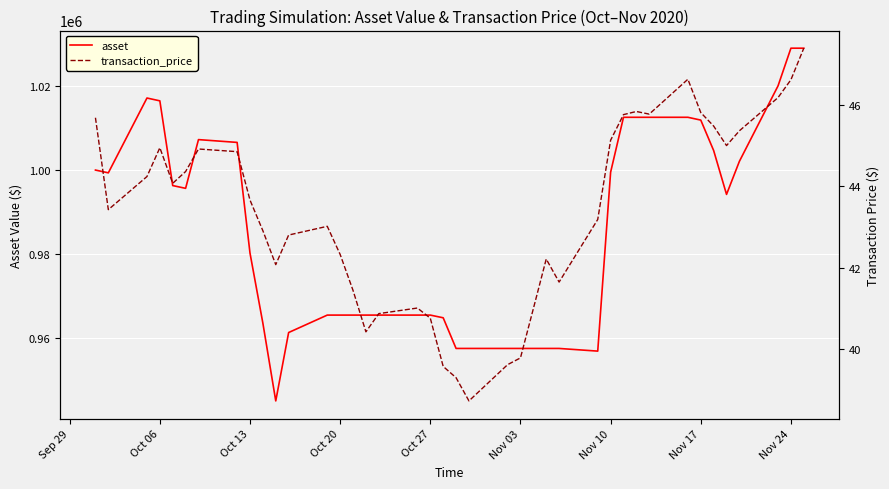

What is the lowest value of the asset series?

944877.1